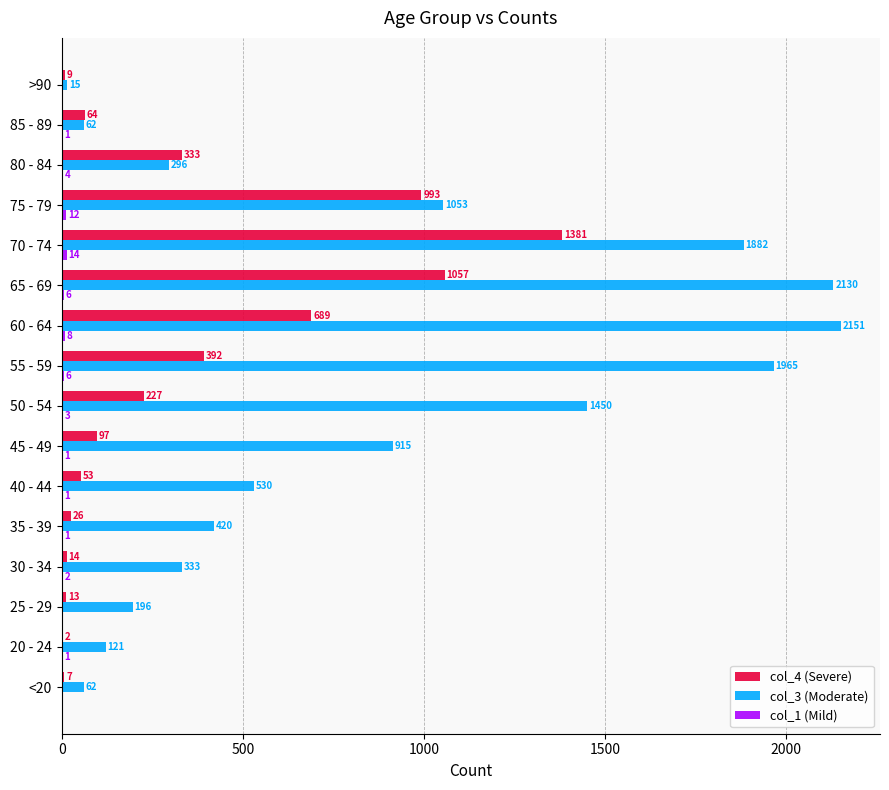

What is the maximum value shown in the chart?

2151